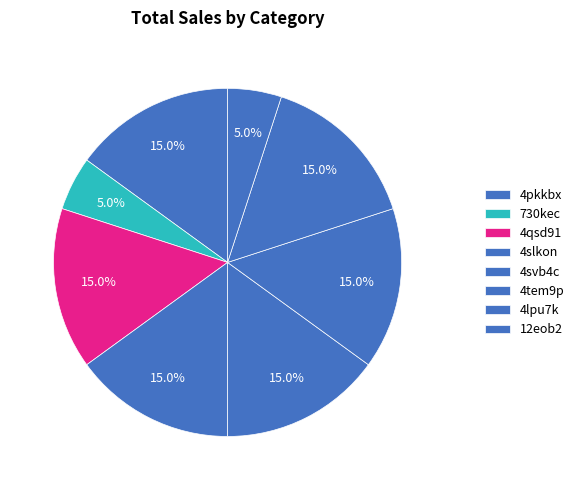

Which category has the smallest portion of the pie?

4pkkbx